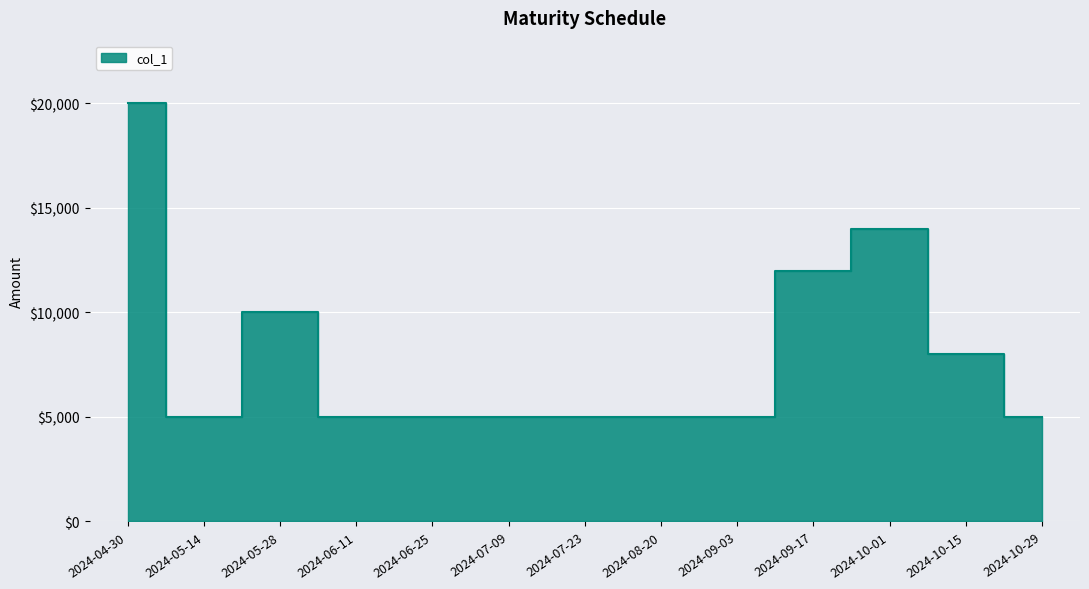

What value does the data have at 2024-10-01?

14000